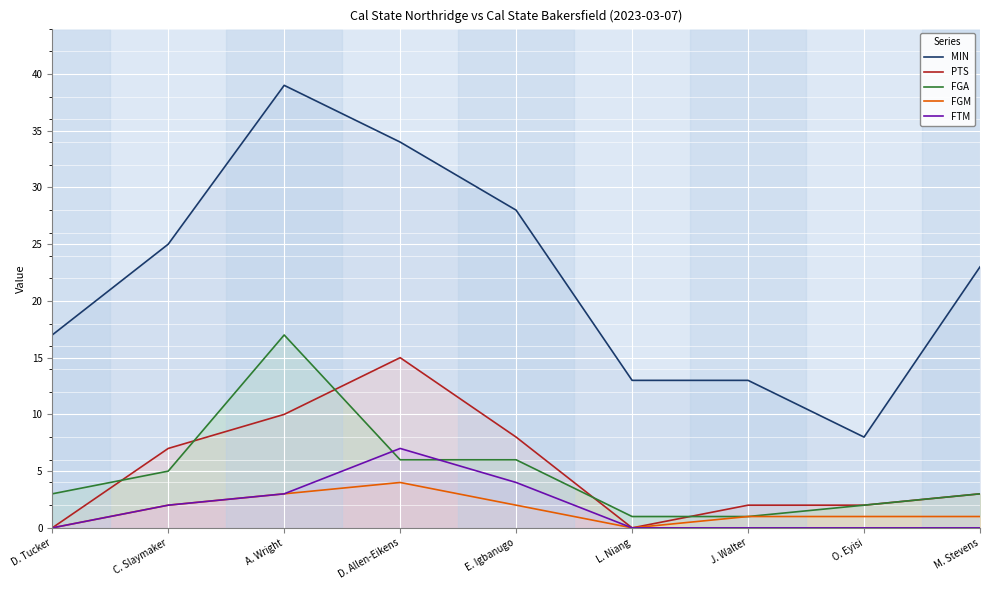

At which category does PTS reach its first local peak?

D. Allen-Eikens